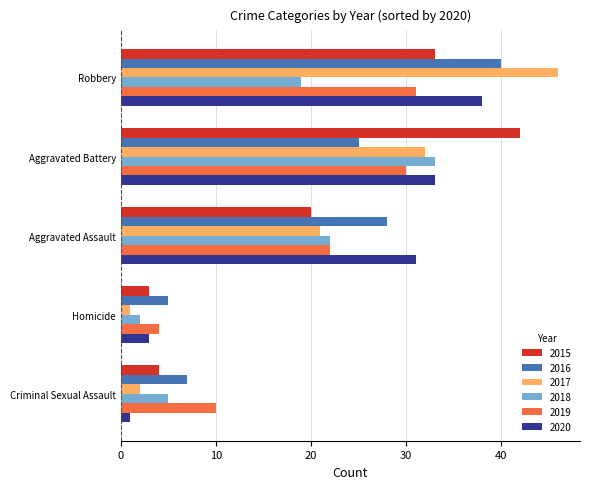

The value of 2018 at Robbery is 28. True or false?

False